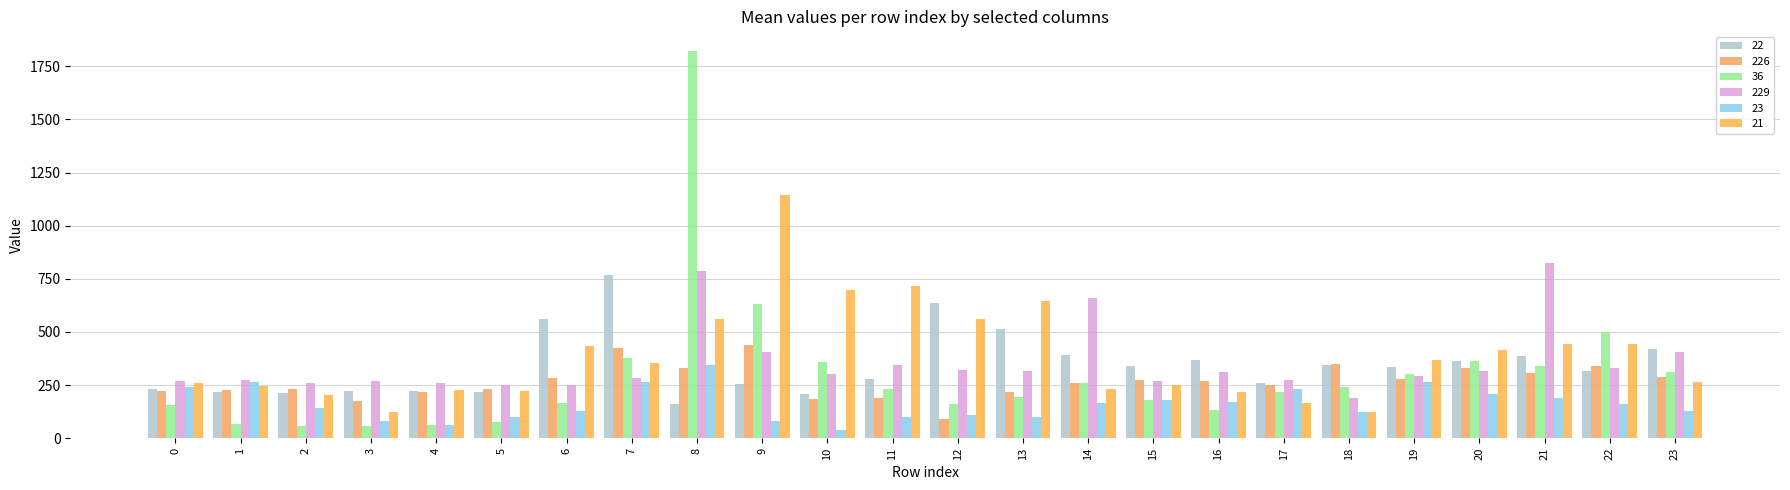

What are all the series names shown in the legend?

22, 226, 36, 229, 23, 21